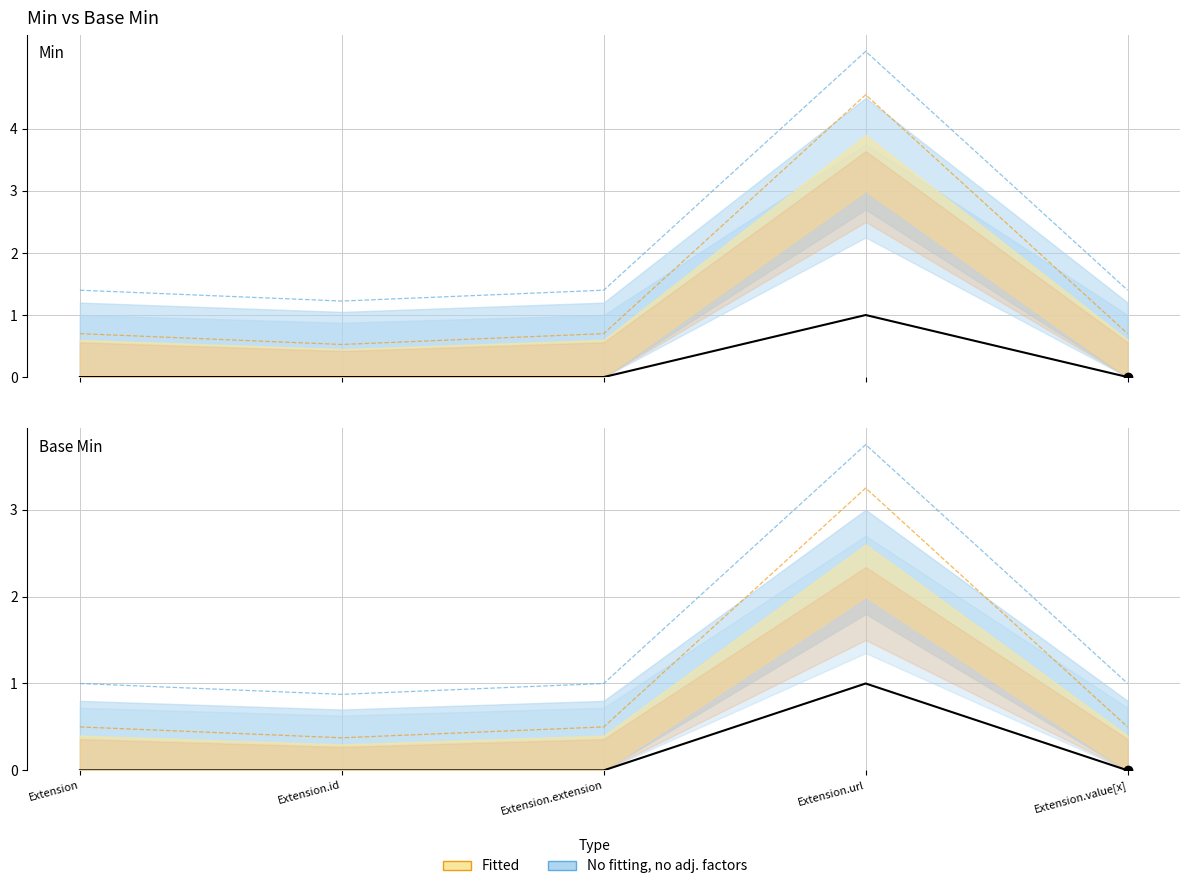

Which series changed the most between Extension.extension and Extension.url?

Min (observed)